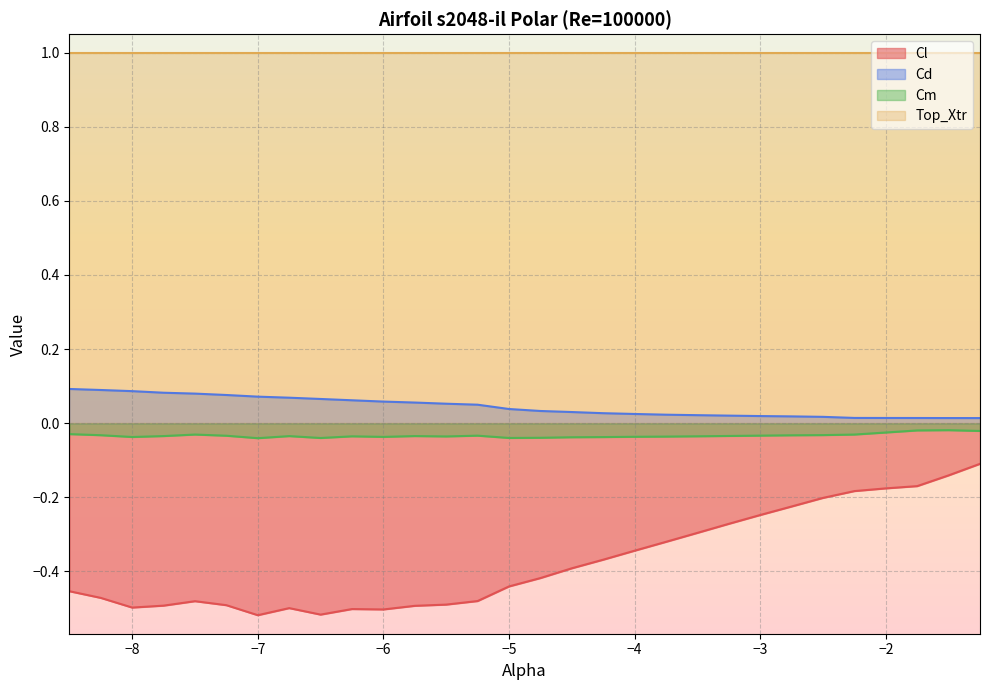

In Cm, how many points are lower than both neighbors (excluding endpoints)?

6